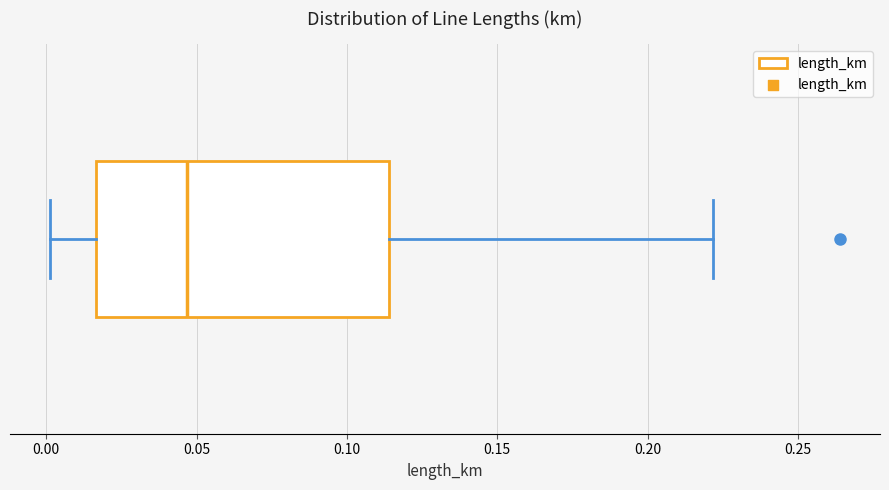

Read this box plot against the x-axis: the position of the median line, the range covered by the box, and the ends of both whiskers. The values are not printed on the chart, so give them approximately, as read against the axis.

median 0.045, box 0.015 to 0.115, whiskers 0.000 to 0.220